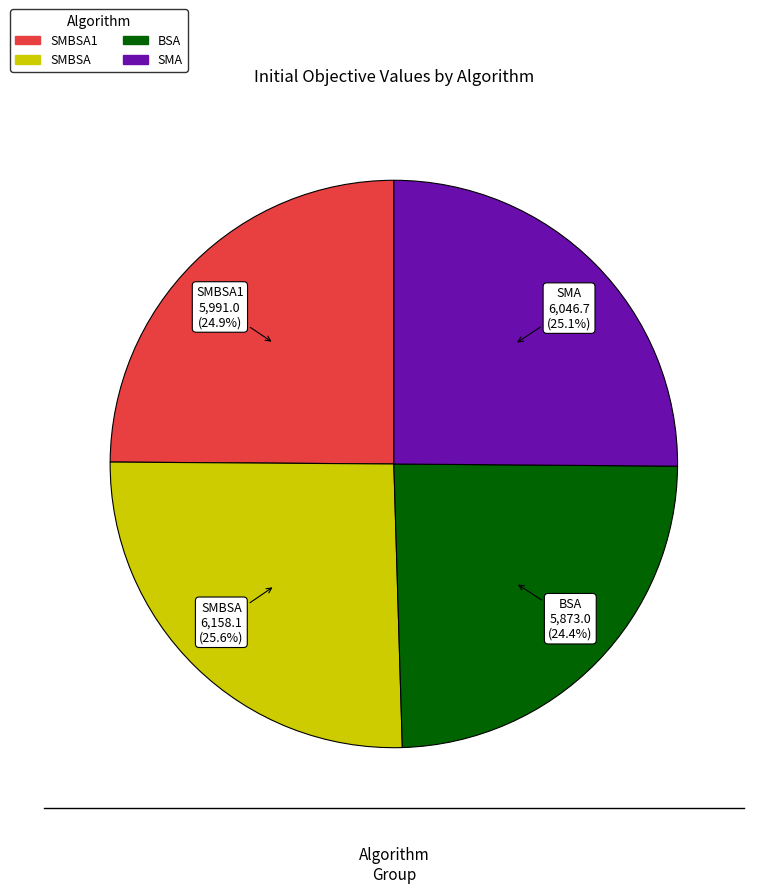

Is SMBSA1 the majority of the pie?

No